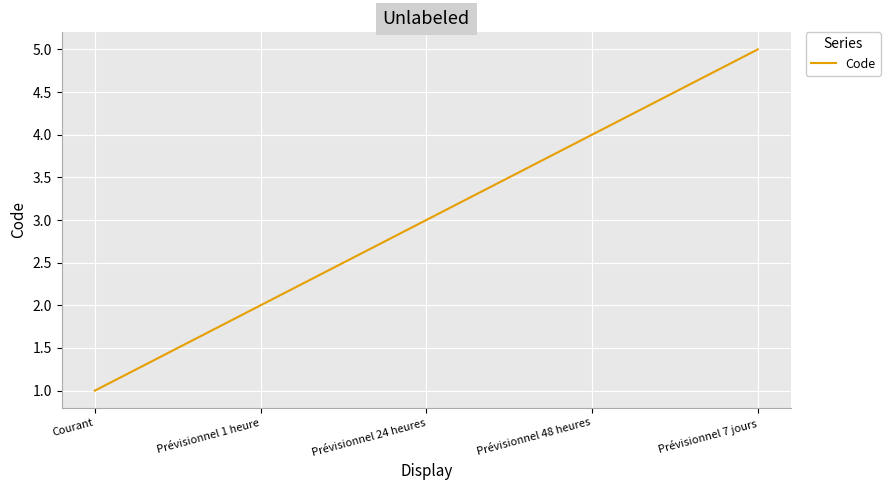

What is the maximum value shown in the chart?

5